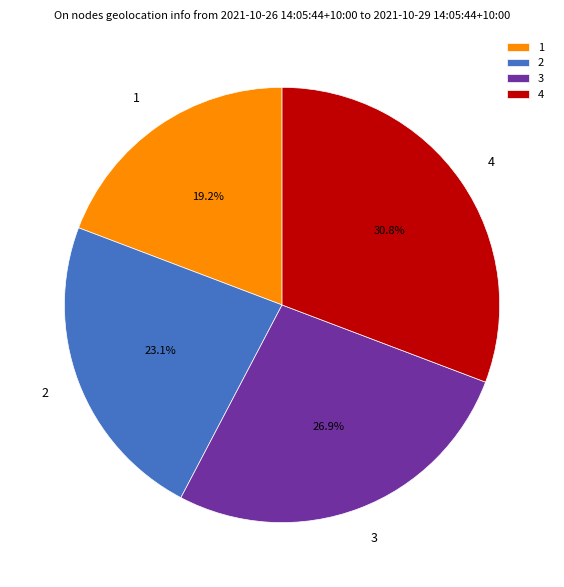

To the nearest percent, what is the difference between the largest and smallest slice percentages?

12%